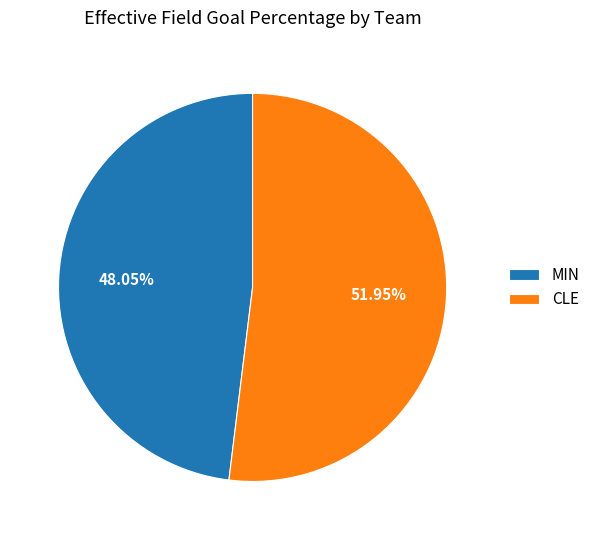

What percentage is the MIN slice, to the nearest percent?

48%